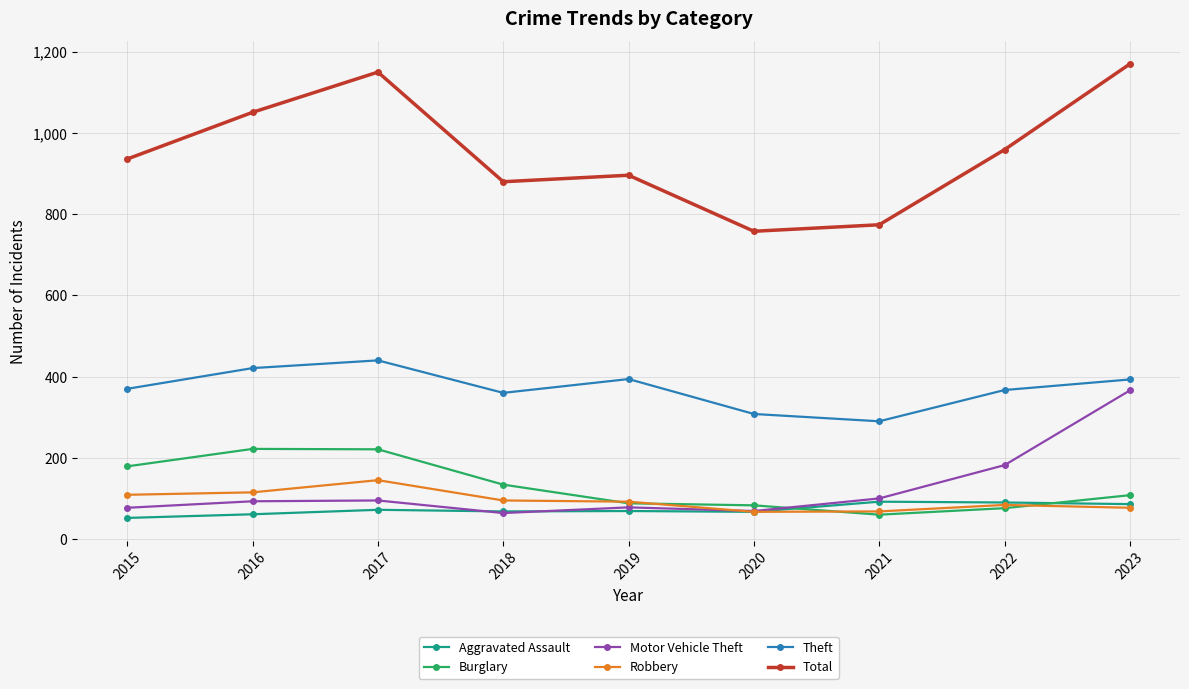

Is this an area chart (filled region under the line)?

No